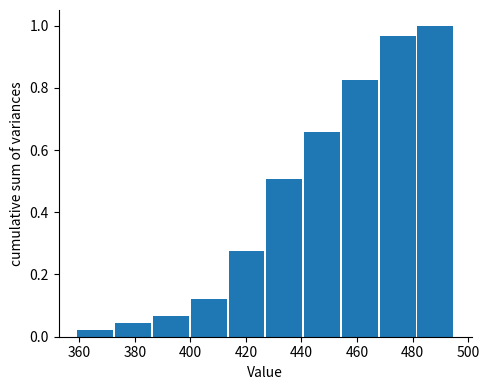

Reading left to right, list every bar in this chart as the range it spans on the x-axis followed by its height. Neither the bar edges nor the heights are printed on the chart, so give them approximately, as read against the axes.

359.0 to 372.6: 0.02
372.6 to 386.2: 0.04
386.2 to 399.8: 0.06
399.8 to 413.4: 0.12
413.4 to 427.0: 0.28
427.0 to 440.6: 0.50
440.6 to 454.2: 0.66
454.2 to 467.8: 0.82
467.8 to 481.4: 0.96
481.4 to 495.0: 1.00